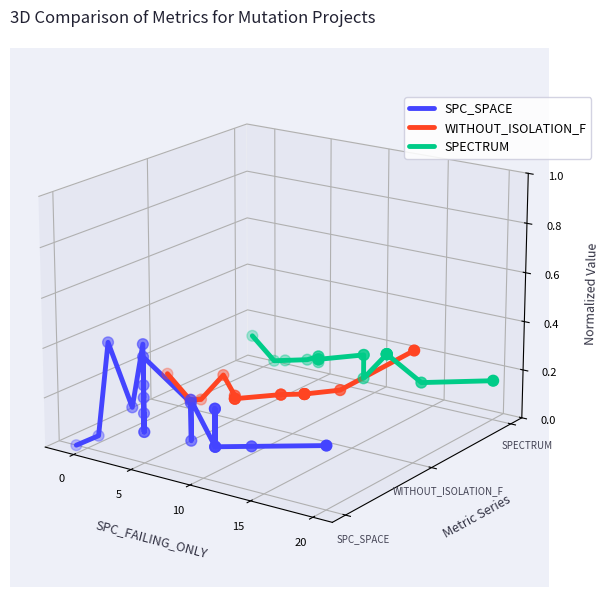

Is the value of SPC_SPACE at 0 greater than the value of SPECTRUM at 7?

No